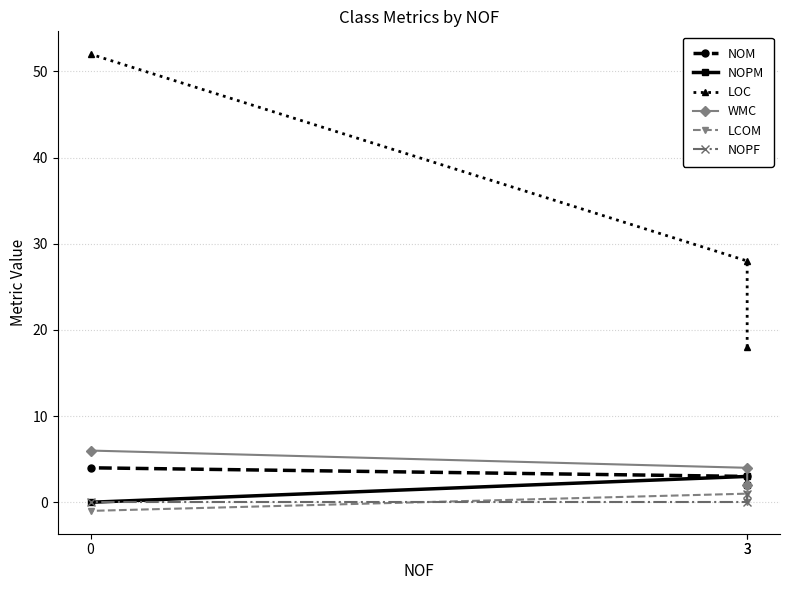

Which series has the largest total across all categories?

LOC